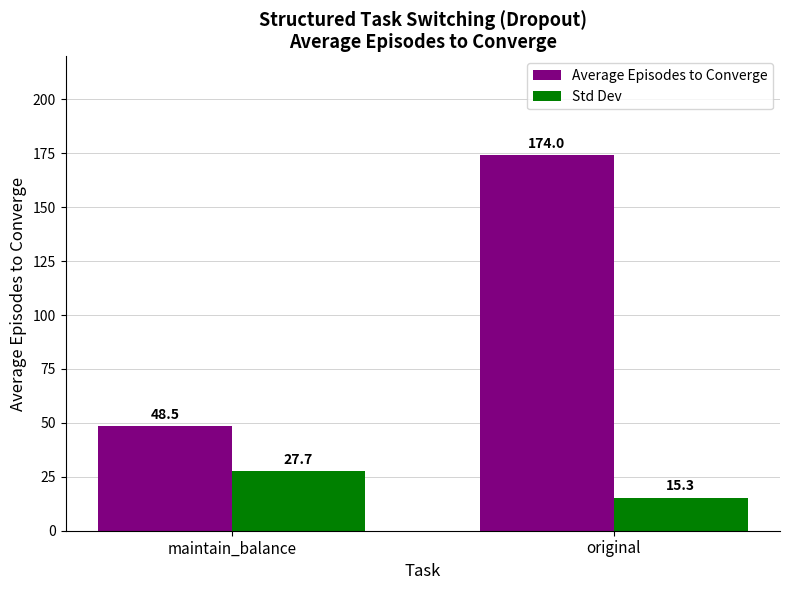

Which series has the largest range (max minus min)?

Average Episodes to Converge